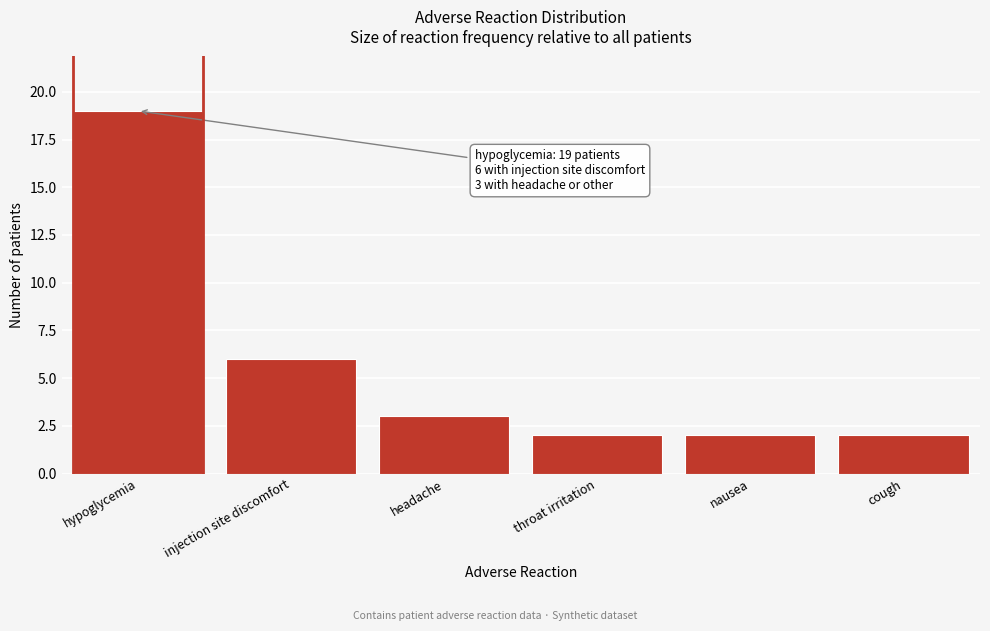

Reading right to left, extract all data points from this chart.

cough=2	nausea=2	throat irritation=2	headache=3	injection site discomfort=6	hypoglycemia=19